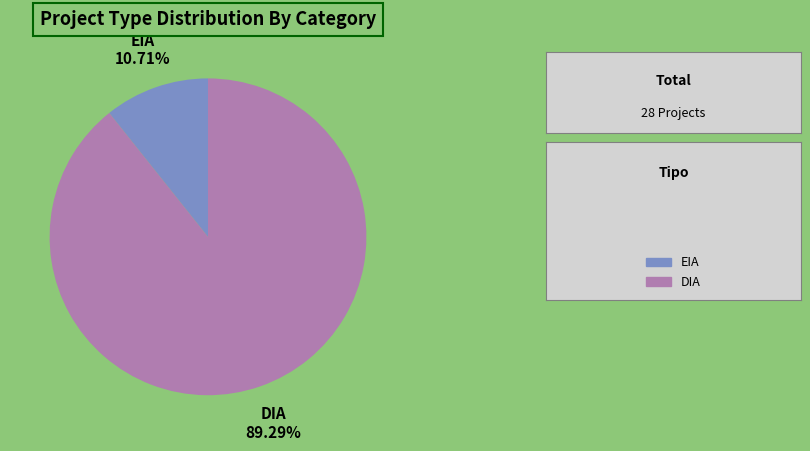

Combined, what portion of the pie is DIA and EIA?

100.0%